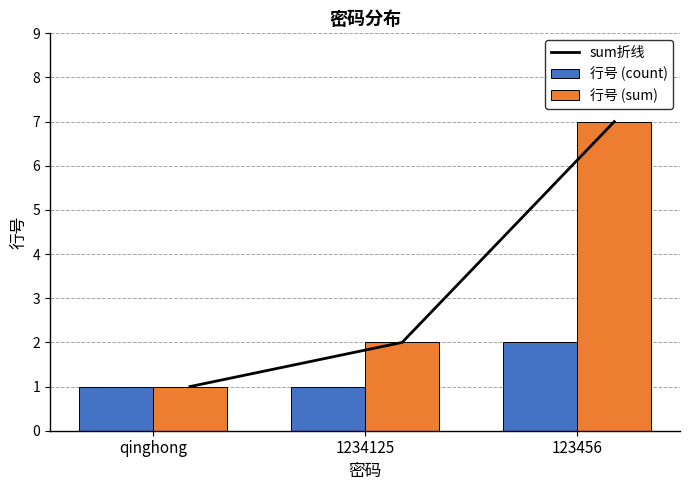

Where is 行号 (count) nearest to the value 1?

qinghong